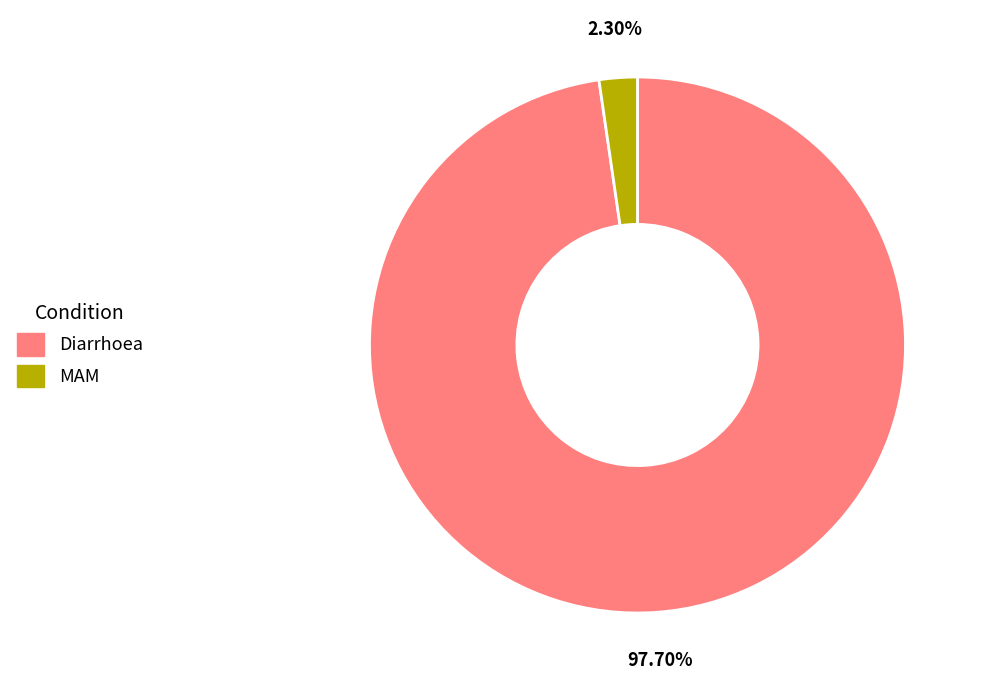

How many segments does this pie chart have?

2